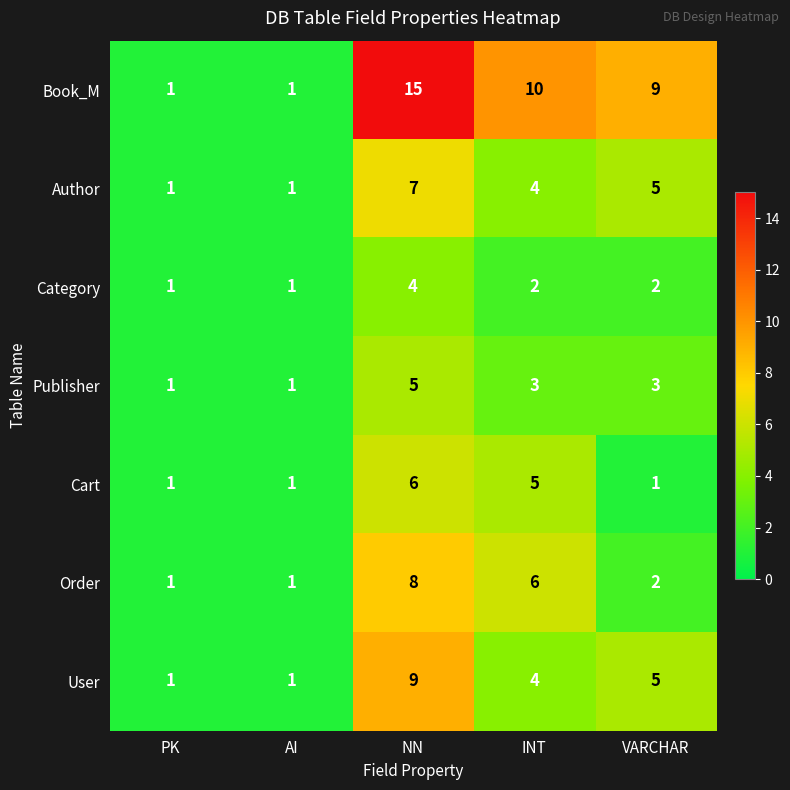

Is it true that Category equals 1 at VARCHAR?

False